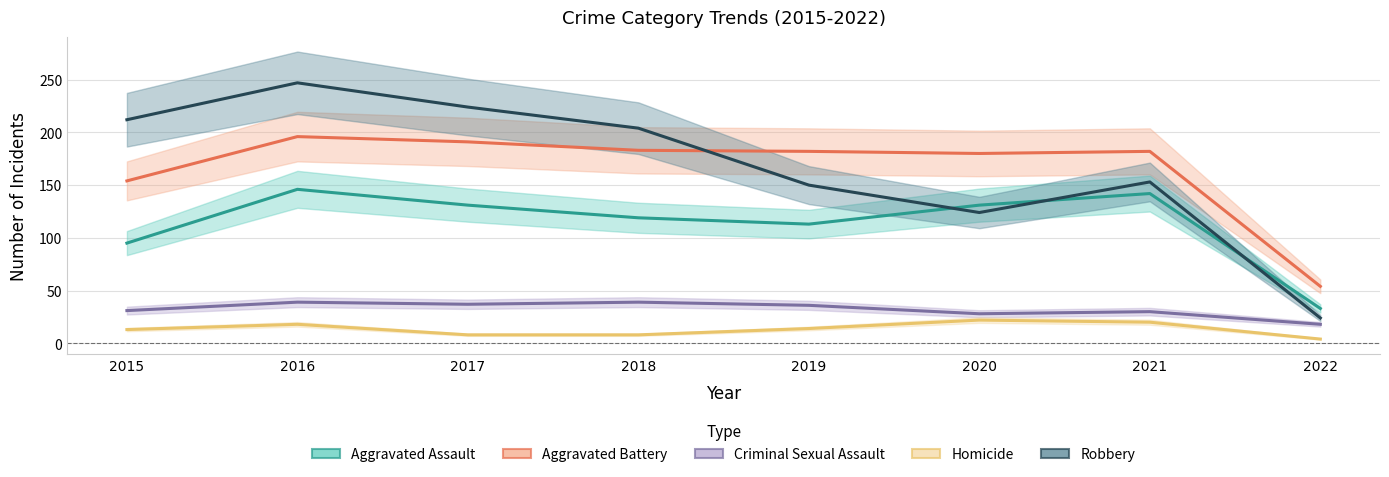

True or false: Aggravated Battery has more than 2 points higher than both neighbors.

False